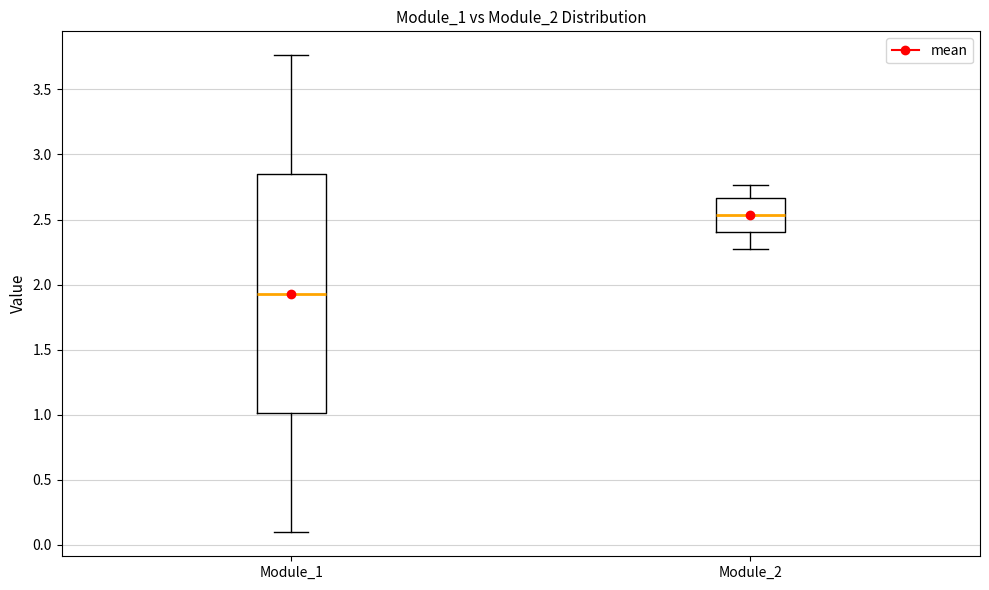

Where does the lower whisker of the box for Module_2 end on the y-axis? The values are not printed on the chart, so give them approximately, as read against the axis.

2.30